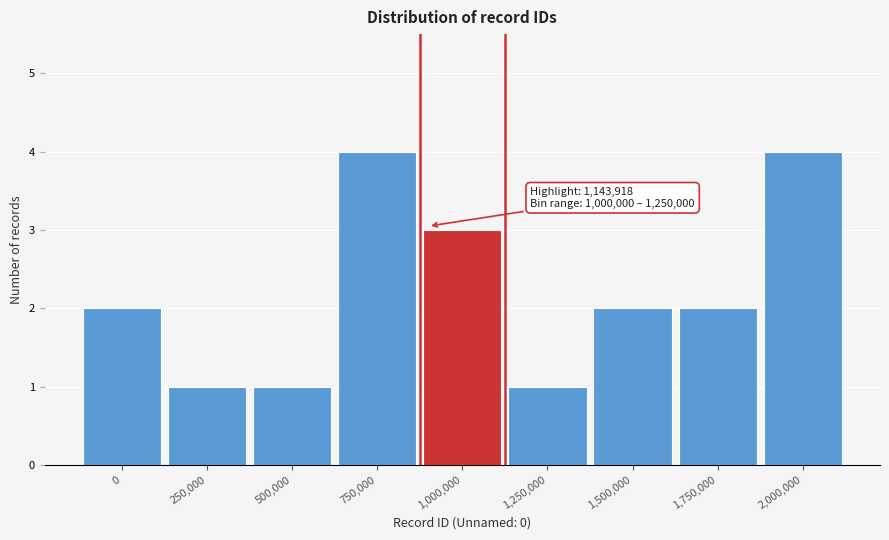

Reading right to left, transcribe all the data shown in this chart.

2,000,000=4	1,750,000=2	1,500,000=2	1,250,000=1	1,000,000=3	750,000=4	500,000=1	250,000=1	0=2